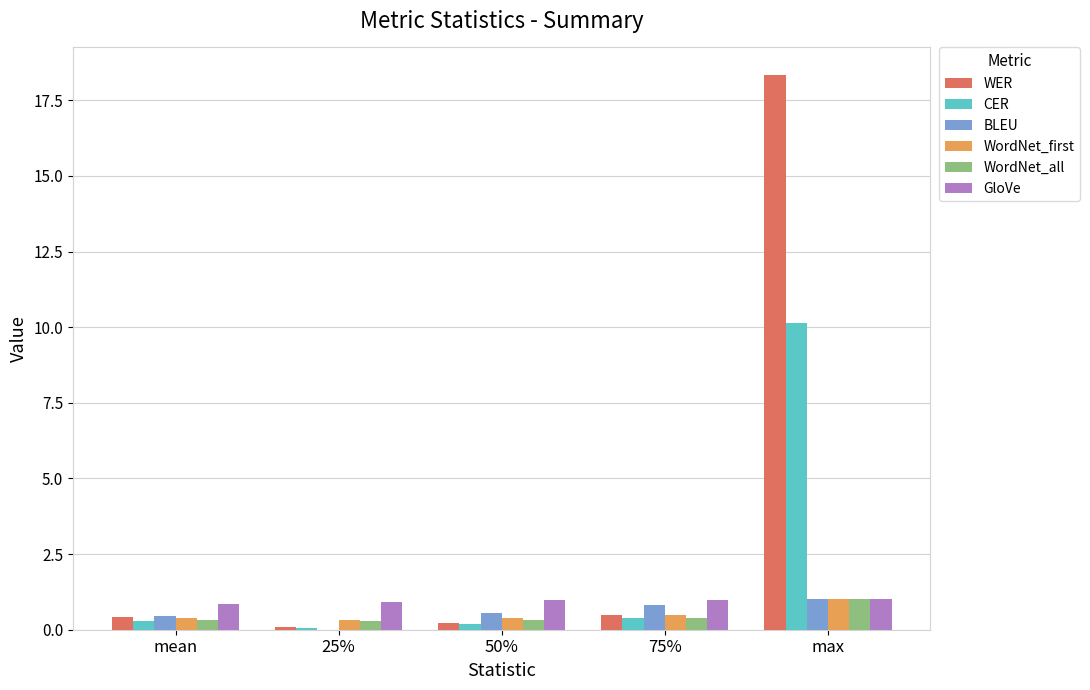

At which category is the sum across all series the highest?

max